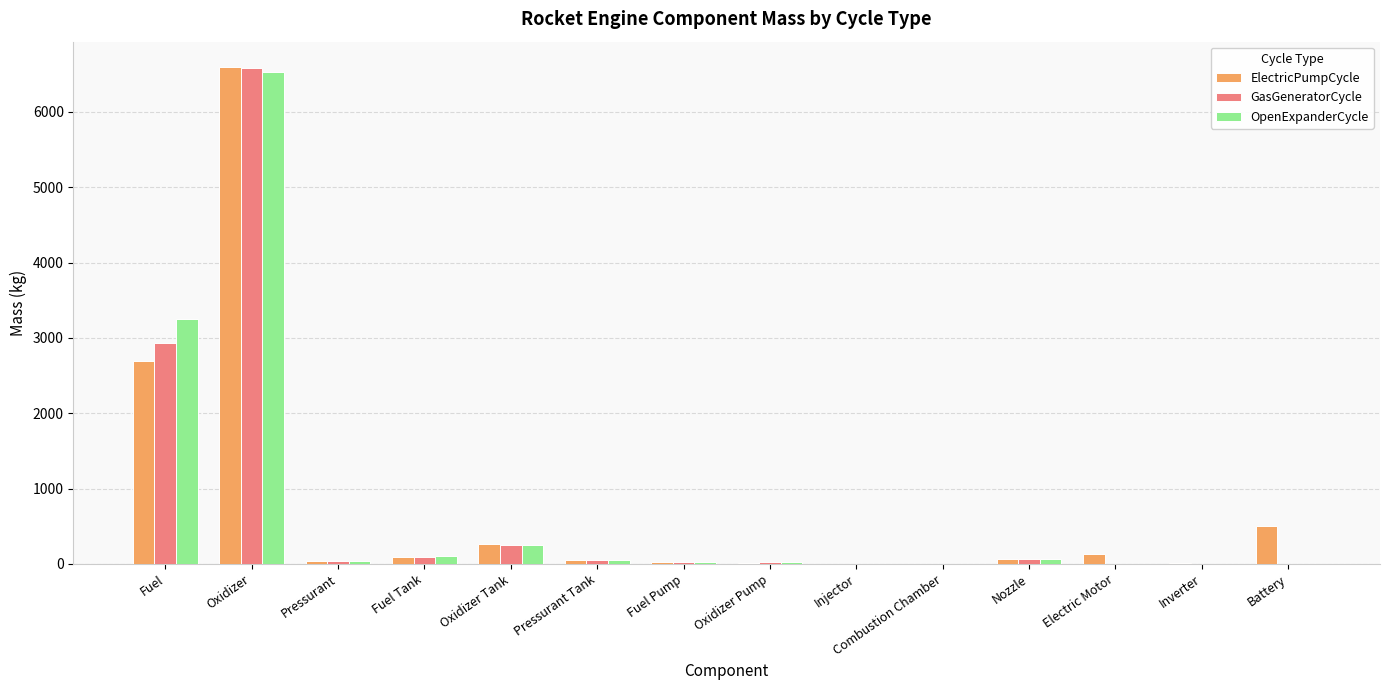

At which category does the chart reach its peak across all series?

Oxidizer